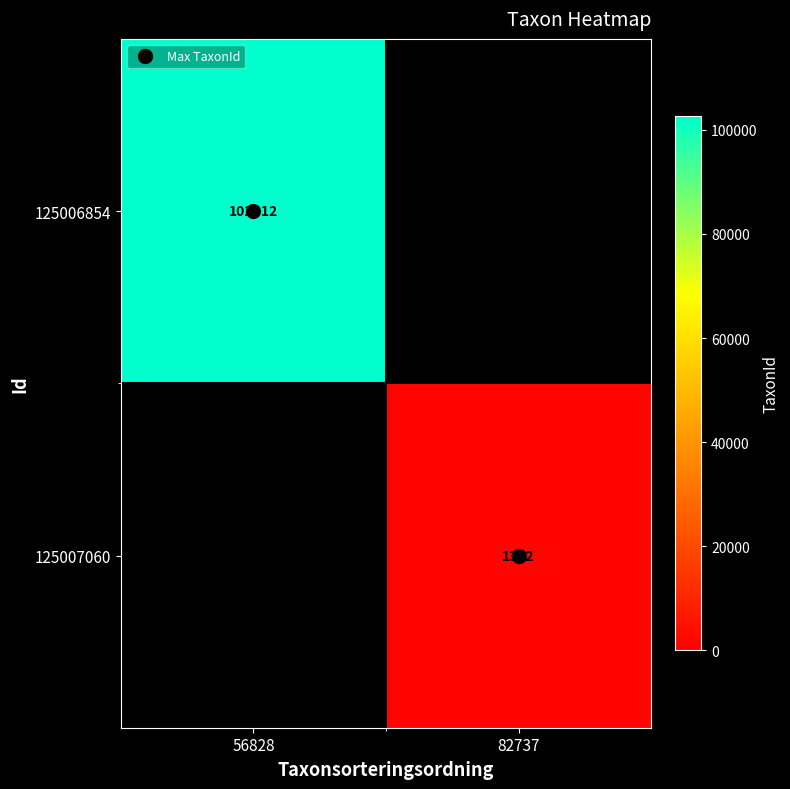

How many categories are shown in the chart?

2